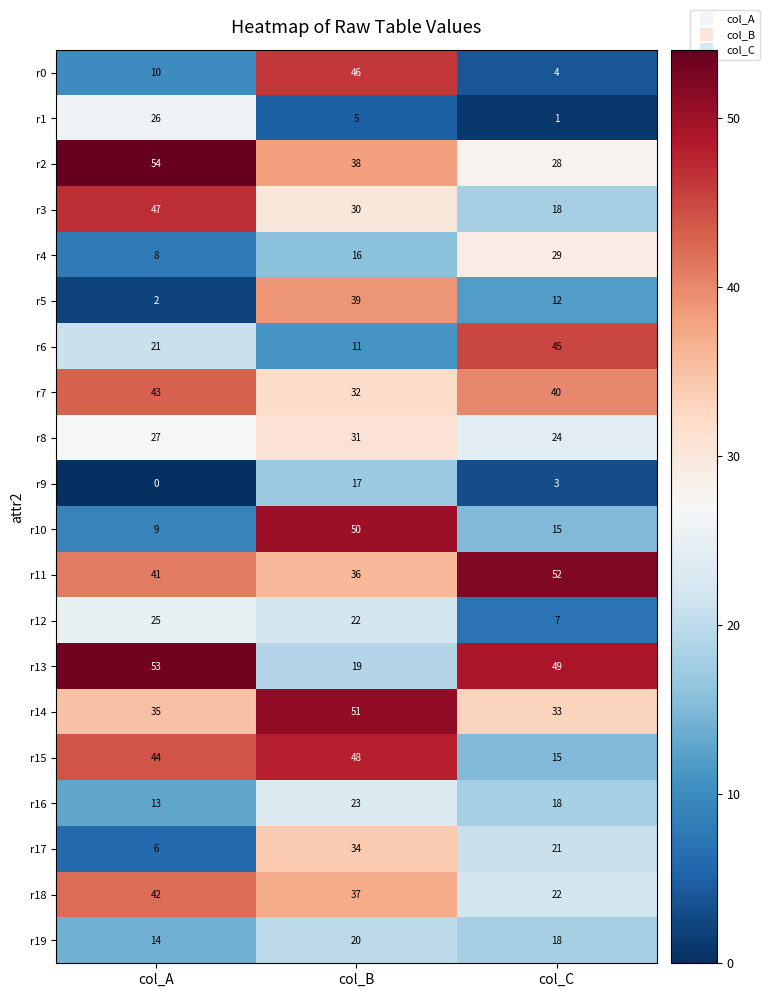

At which category is the sum across all series the highest?

col_B